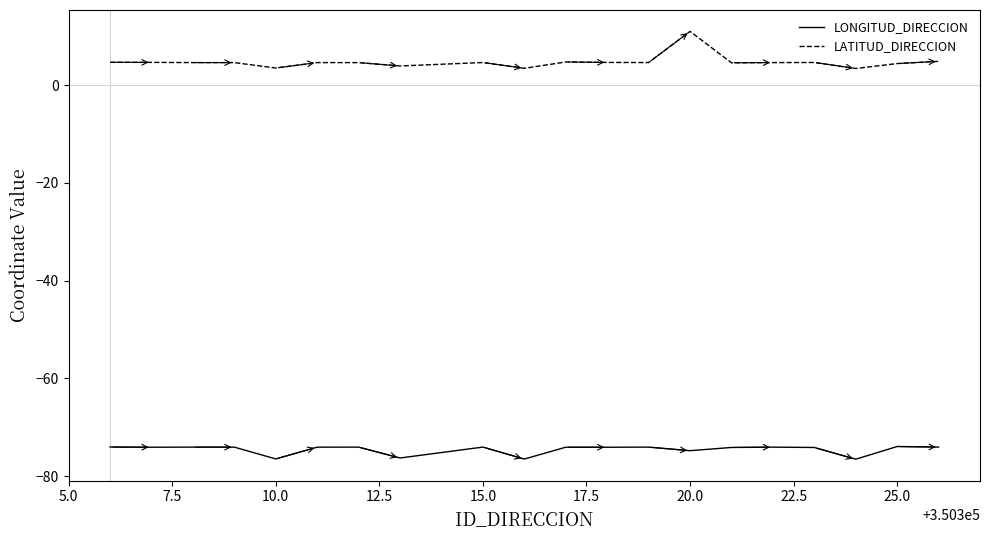

Rank the series by their average value, from highest to lowest.

LATITUD_DIRECCION, LONGITUD_DIRECCION